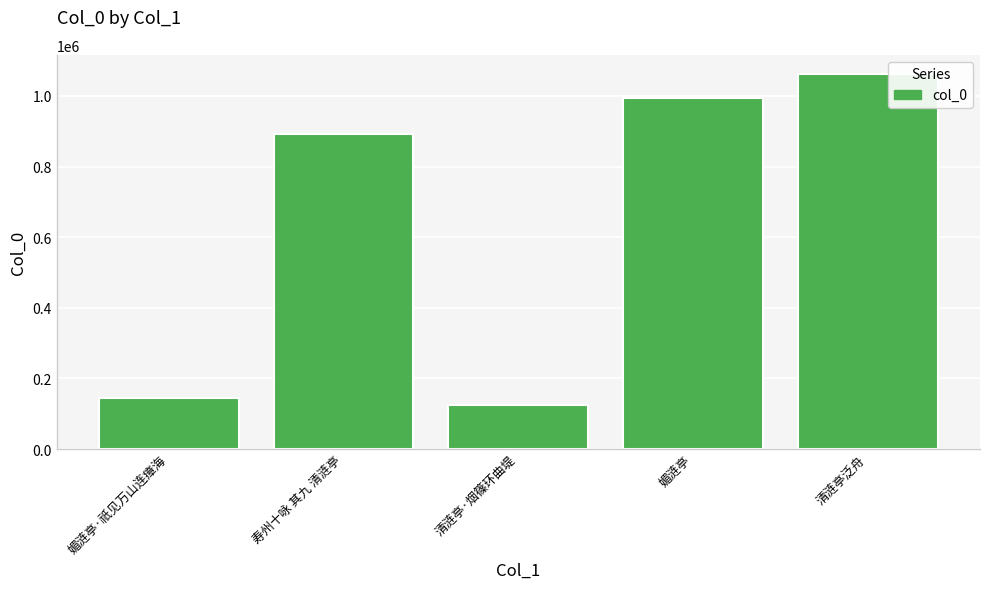

The value at 媚涟亭·祇见万山连瘴海 is 143647. True or false?

True